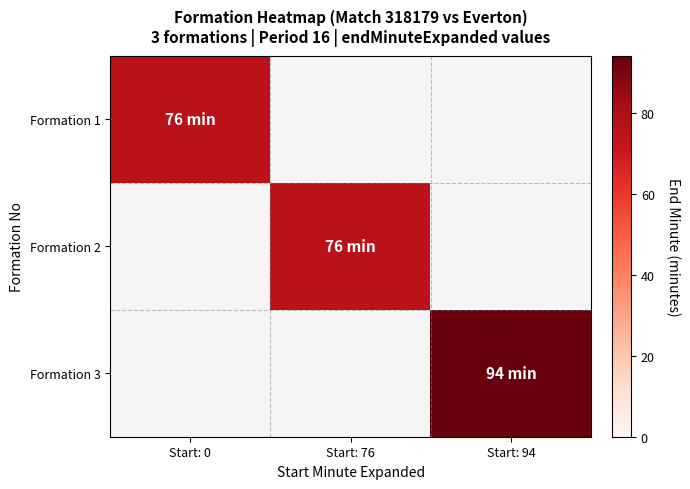

What is the highest value of the Formation 1 series?

76.0